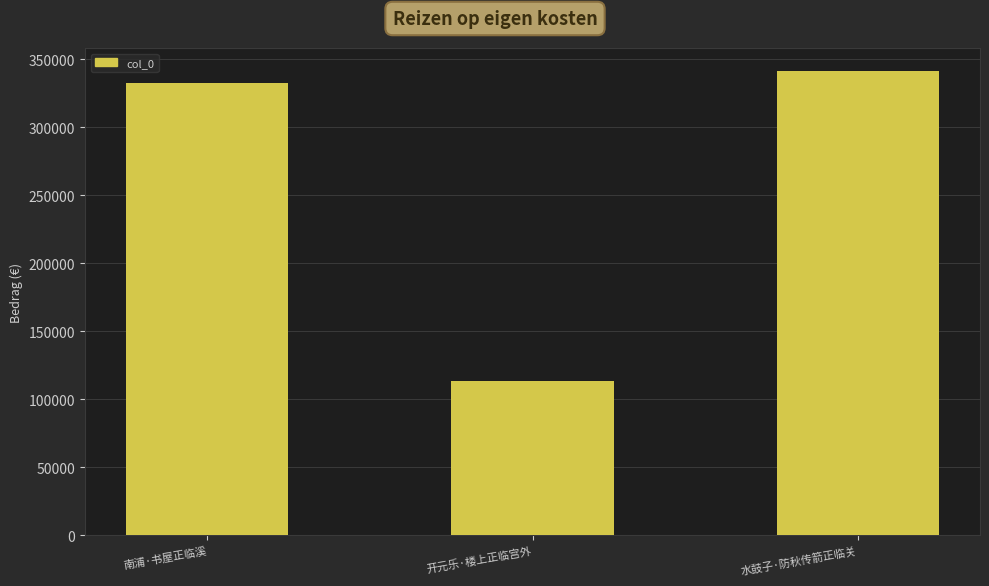

List the labels in order of value, largest first.

水鼓子·防秋传箭正临关, 南浦·书屋正临溪, 开元乐·楼上正临宫外